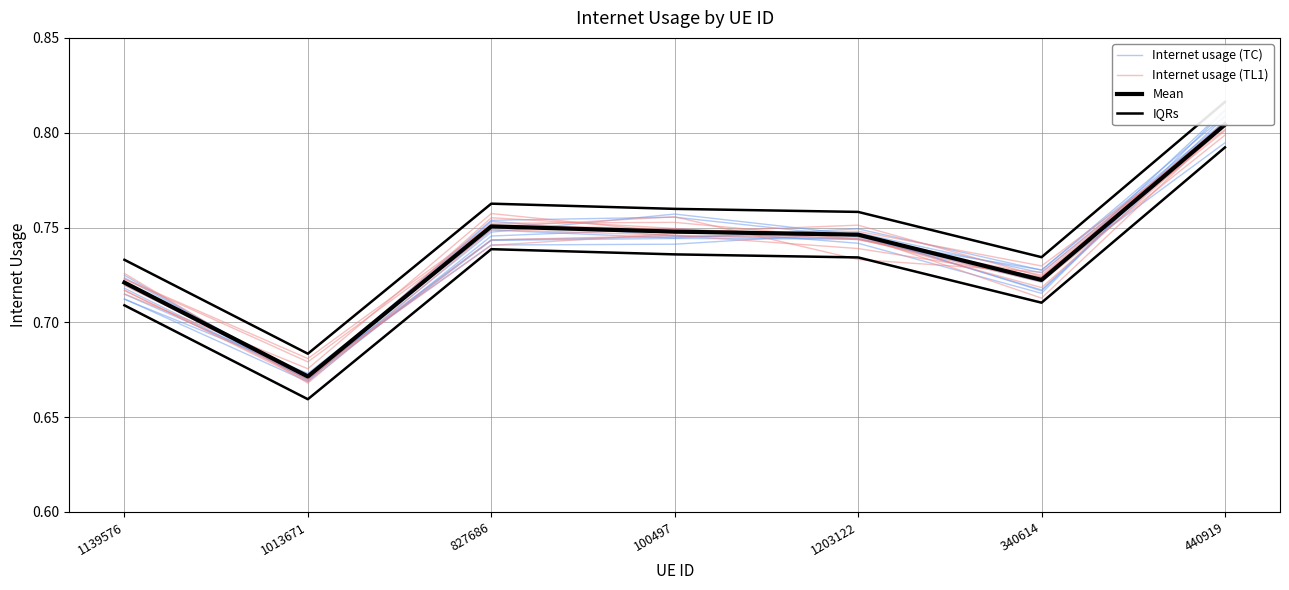

Reading right to left, what are all the values shown in this chart?

Internet usage (TC): 440919=0.8	340614=0.7	1203122=0.7	100497=0.8	827686=0.8	1013671=0.7	1139576=0.7
Internet usage (TL1): 440919=0.8	340614=0.7	1203122=0.7	100497=0.8	827686=0.8	1013671=0.7	1139576=0.7
Mean: 440919=0.8	340614=0.7	1203122=0.7	100497=0.7	827686=0.8	1013671=0.7	1139576=0.7
IQRs: 440919=0.8	340614=0.7	1203122=0.8	100497=0.8	827686=0.8	1013671=0.7	1139576=0.7